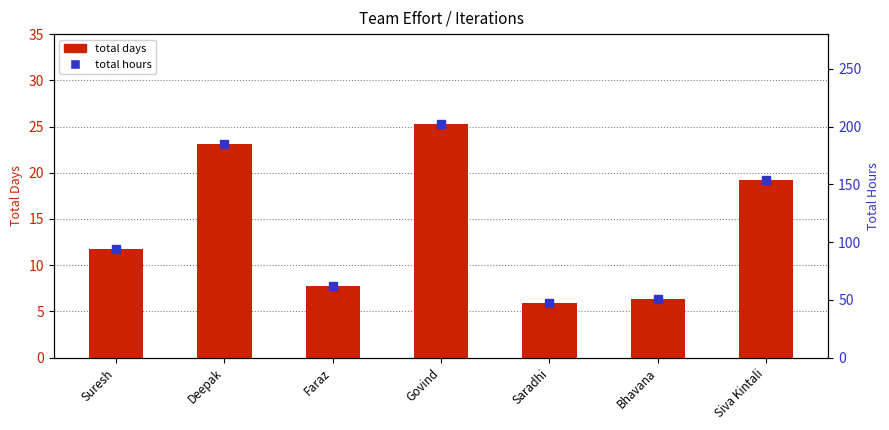

At how many categories does at least one series exceed 15?

7